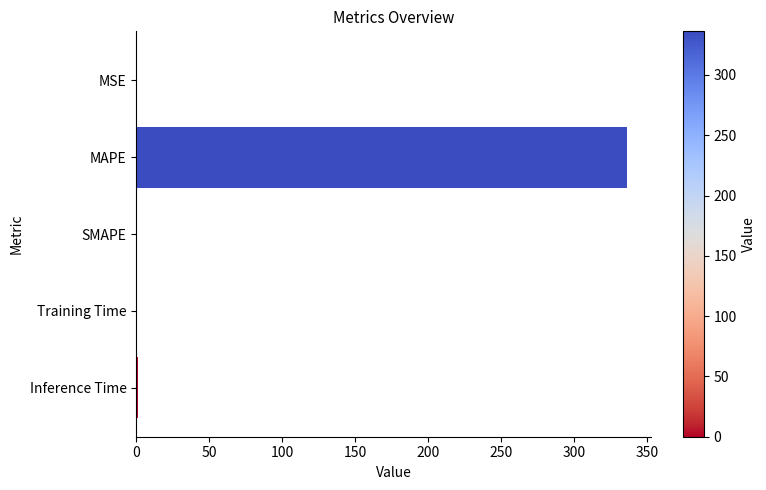

The chart shows a value of 0.0 at MSE. True or false?

True